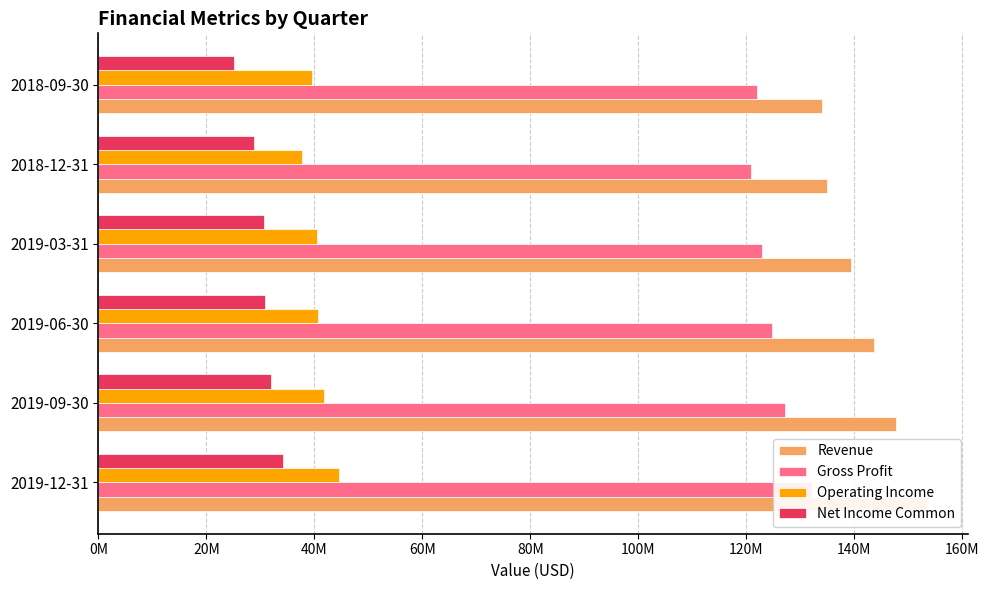

Between 2019-03-31 and 2018-12-31, which series saw the biggest shift?

Revenue